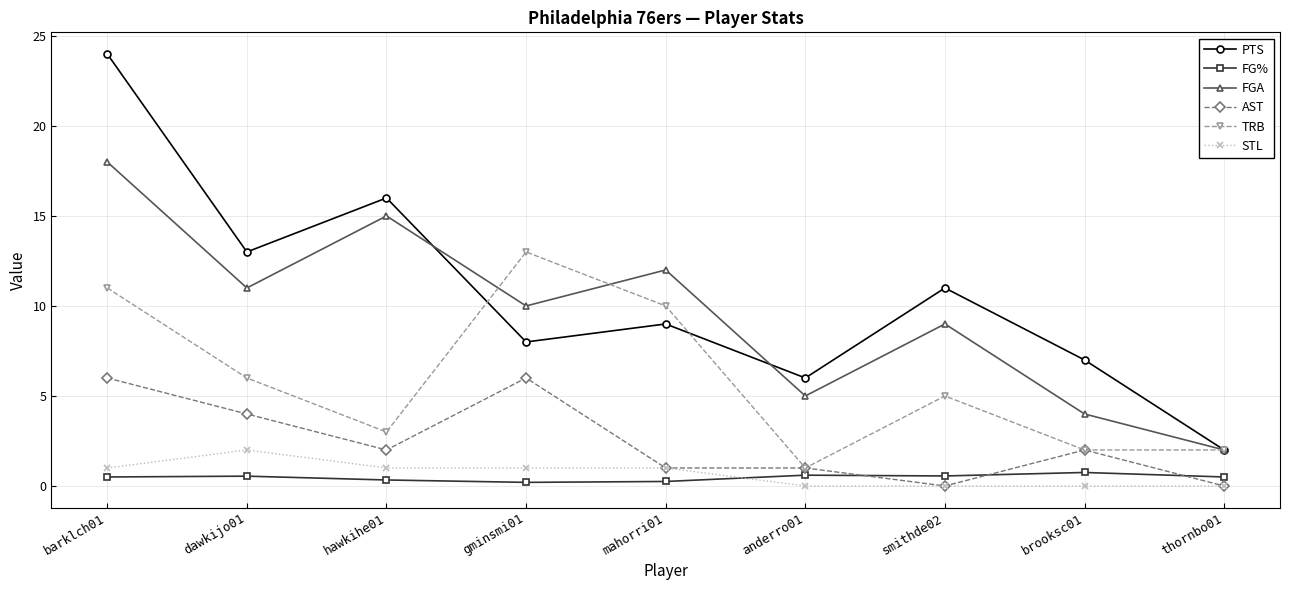

What is the label of the 1st point from the left?

barklch01